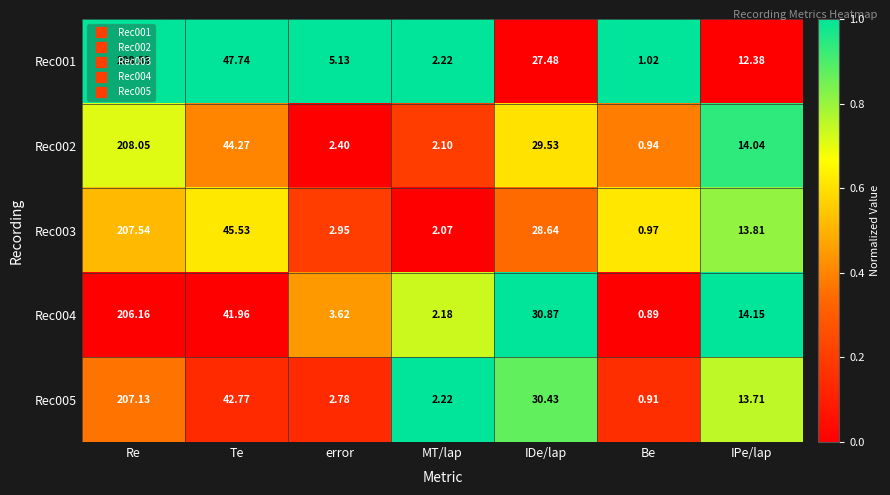

At how many categories does at least one series exceed 0?

7